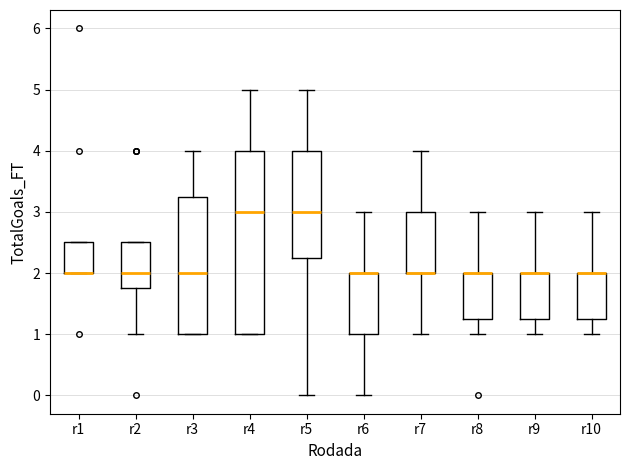

Reading left to right, read every box against the y-axis: the position of its median line, the range the box covers, and the ends of its whiskers. The values are not printed on the chart, so give them approximately, as read against the axis.

r1: median 2.0 (drawn on the box's lower edge), box 2.0 to 2.5, whiskers 2.0 to 2.5
r2: median 2.0, box 1.8 to 2.5, whiskers 1.0 to 2.5
r3: median 2.0, box 1.0 to 3.3, whiskers 1.0 to 4.0
r4: median 3.0, box 1.0 to 4.0, whiskers 1.0 to 5.0
r5: median 3.0, box 2.3 to 4.0, whiskers 0.0 to 5.0
r6: median 2.0 (drawn on the box's upper edge), box 1.0 to 2.0, whiskers 0.0 to 3.0
r7: median 2.0 (drawn on the box's lower edge), box 2.0 to 3.0, whiskers 1.0 to 4.0
r8: median 2.0 (drawn on the box's upper edge), box 1.3 to 2.0, whiskers 1.0 to 3.0
r9: median 2.0 (drawn on the box's upper edge), box 1.3 to 2.0, whiskers 1.0 to 3.0
r10: median 2.0 (drawn on the box's upper edge), box 1.3 to 2.0, whiskers 1.0 to 3.0